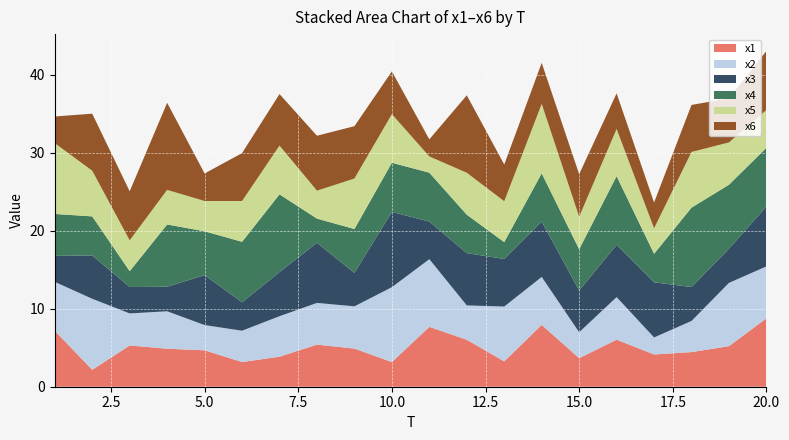

Reading left to right, list all the values displayed in this chart.

x1: 7.2	2.2	5.3	4.9	4.7	3.2	3.8	5.4	4.9	3.2	7.7	6.0	3.2	7.9	3.7	6.0	4.1	4.4	5.2	8.8
x2: 6.3	9.1	4.1	4.8	3.2	4.0	5.2	5.3	5.4	9.6	8.7	4.4	7.0	6.1	3.3	5.5	2.2	4.0	8.1	6.7
x3: 3.3	5.6	3.4	3.1	6.4	3.6	5.7	7.7	4.3	9.7	4.8	6.7	6.1	7.1	5.3	6.7	7.1	4.3	4.4	7.7
x4: 5.4	5.0	2.0	8.0	5.6	7.8	10.0	3.1	5.6	6.3	6.3	4.9	2.2	6.2	5.3	8.8	3.7	10.2	8.2	7.5
x5: 9.1	5.9	4.0	4.4	3.9	5.2	6.2	3.6	6.5	6.2	2.1	5.4	5.2	8.9	4.2	6.1	3.3	7.1	5.4	4.8
x6: 3.4	7.3	6.3	11.2	3.5	6.1	6.6	7.0	6.7	5.5	2.2	9.9	4.7	5.3	5.5	4.6	3.3	6.0	5.6	7.6